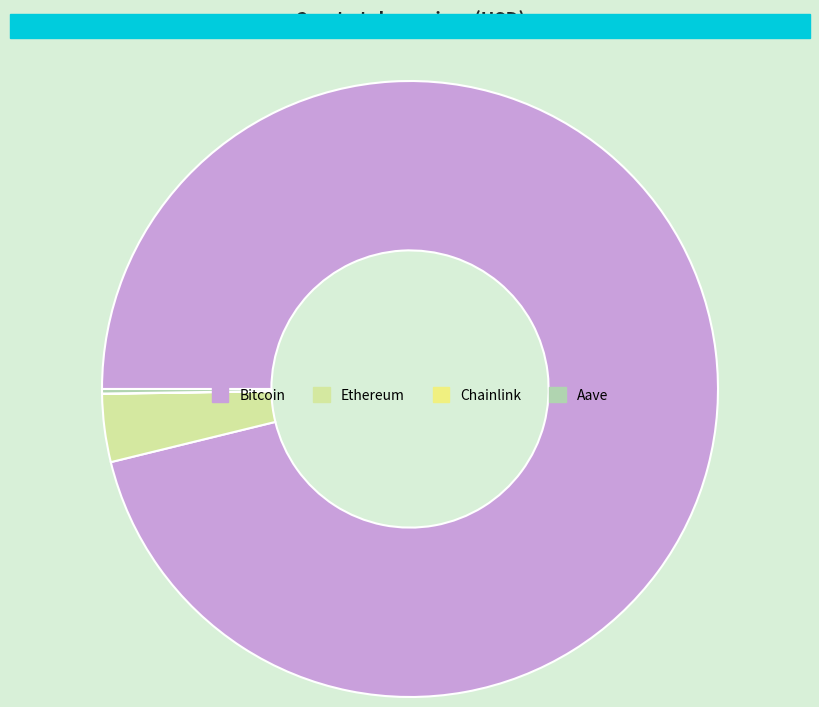

Which category has the biggest portion of the pie?

Bitcoin